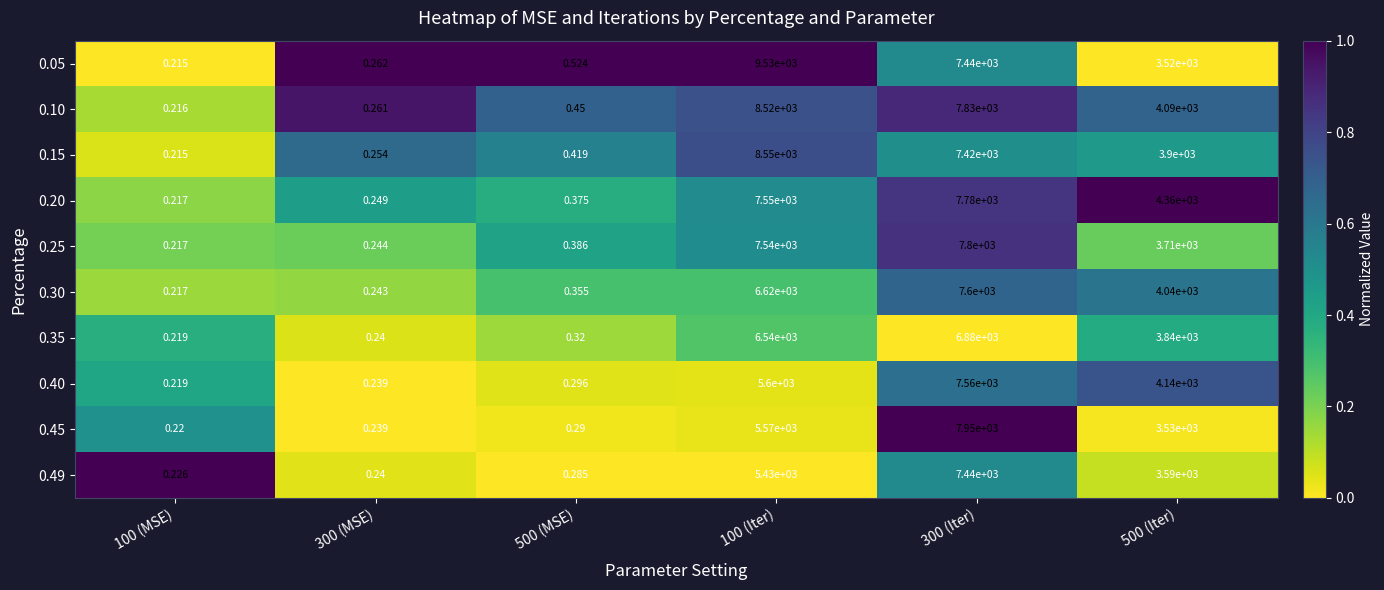

Which series has the widest spread of values?

0.05